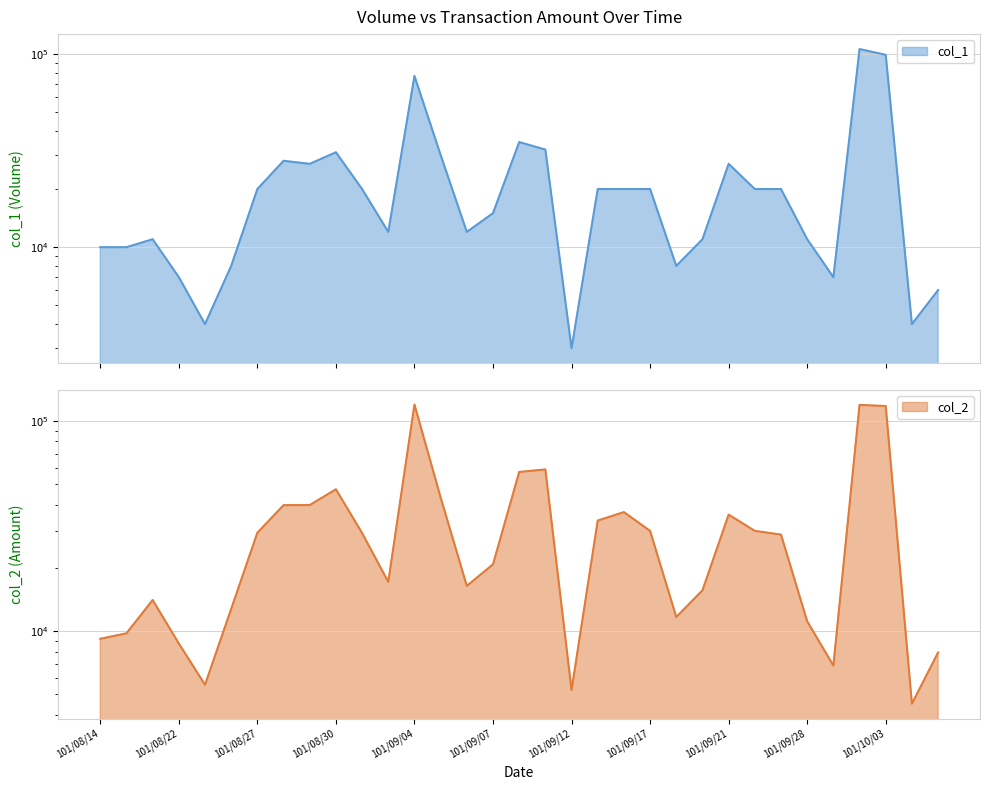

How many lines are shown in the chart?

2